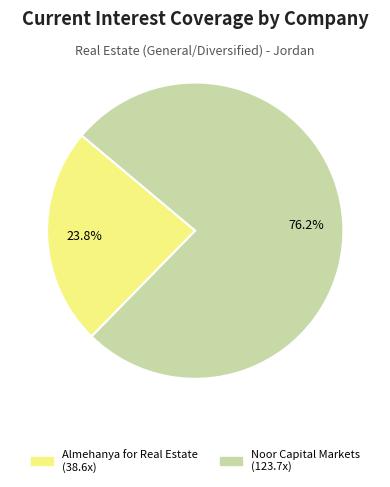

How many slices are in this pie chart?

2